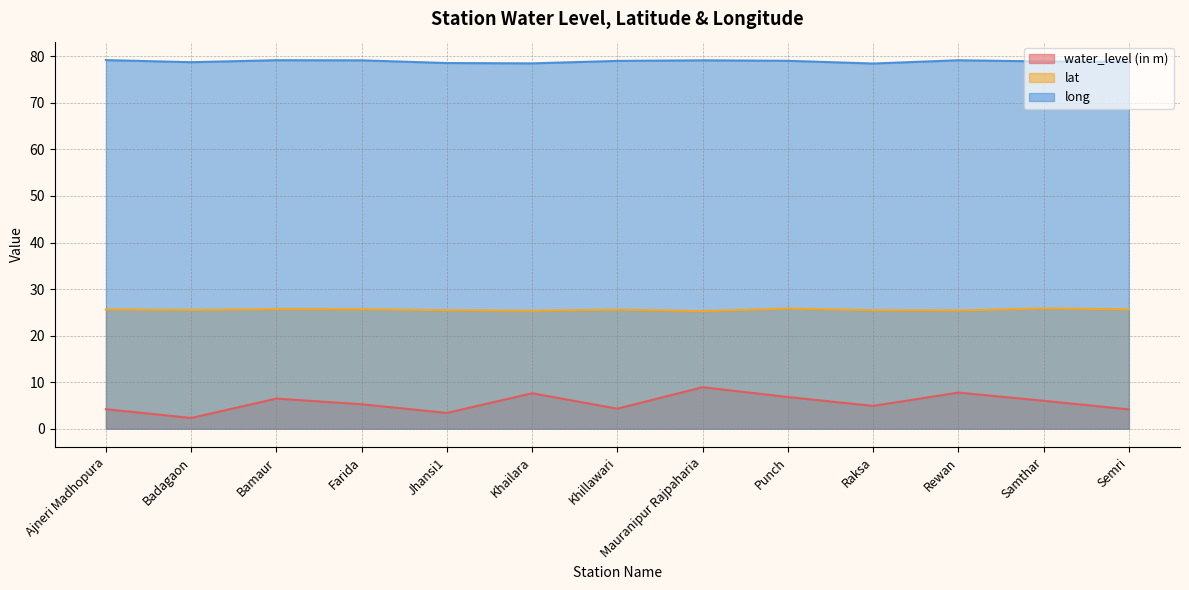

Is the value of water_level (in m) at Semri greater than the value of lat at Khillawari?

No